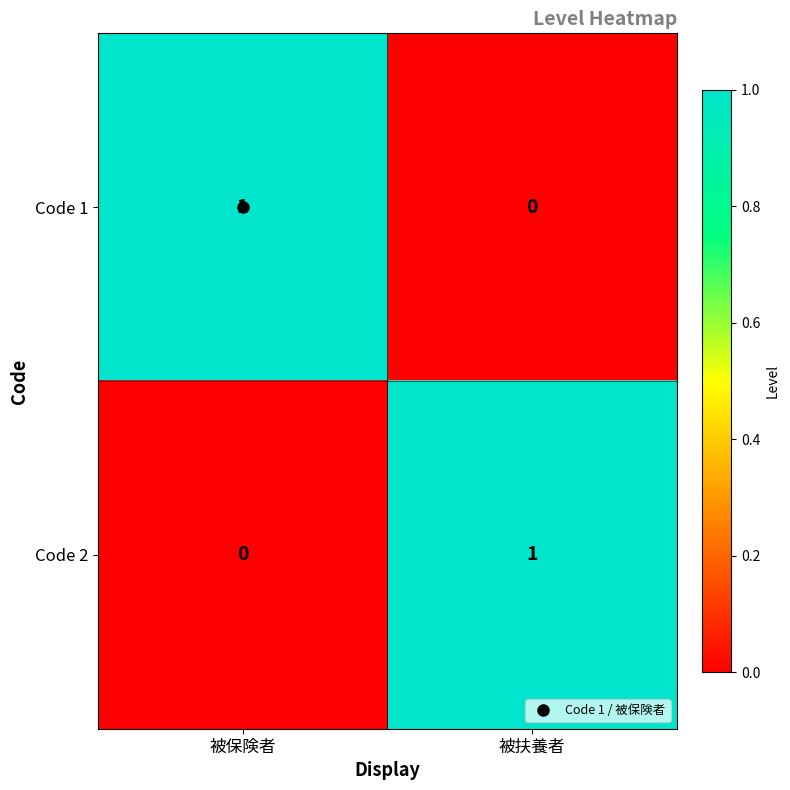

At which label is Code 2 closest to 0?

被保険者